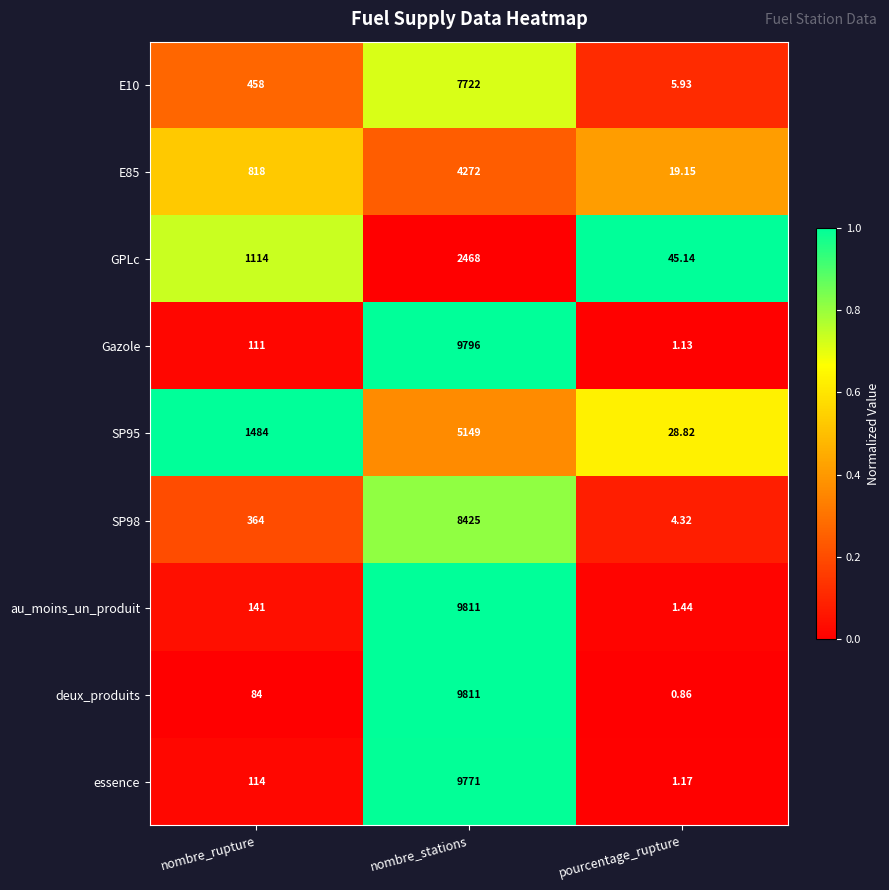

What is the greatest value displayed?

9811.0